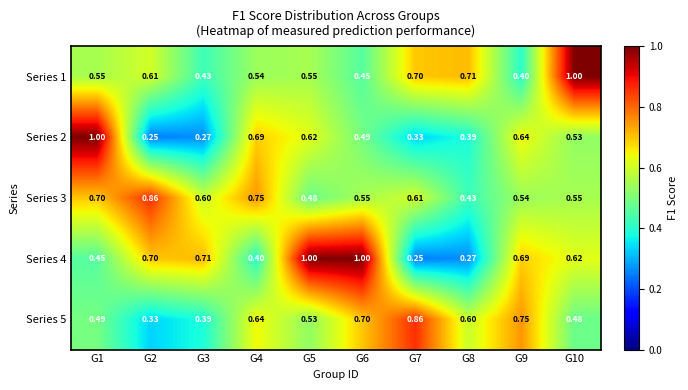

How many categories are shown in the chart?

10